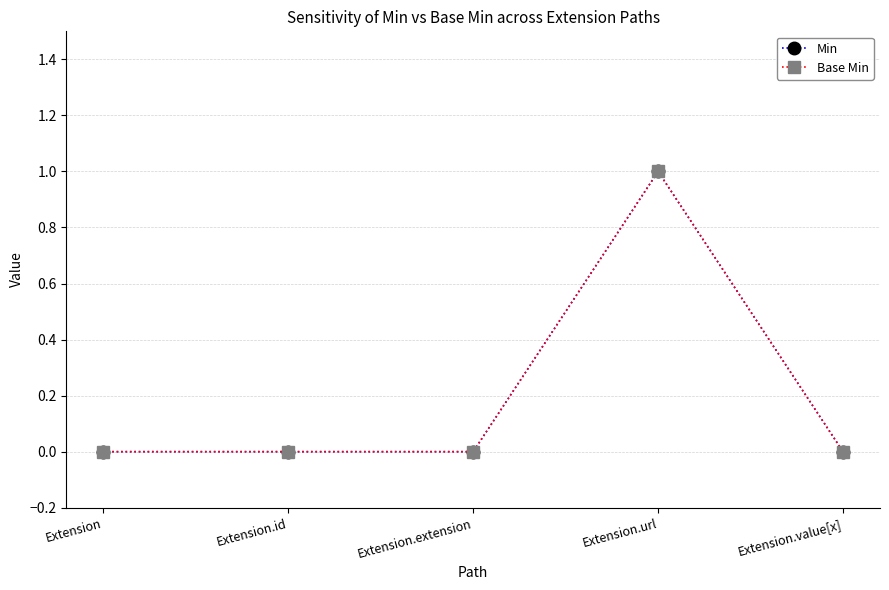

Does the chart have visible grid lines?

Yes